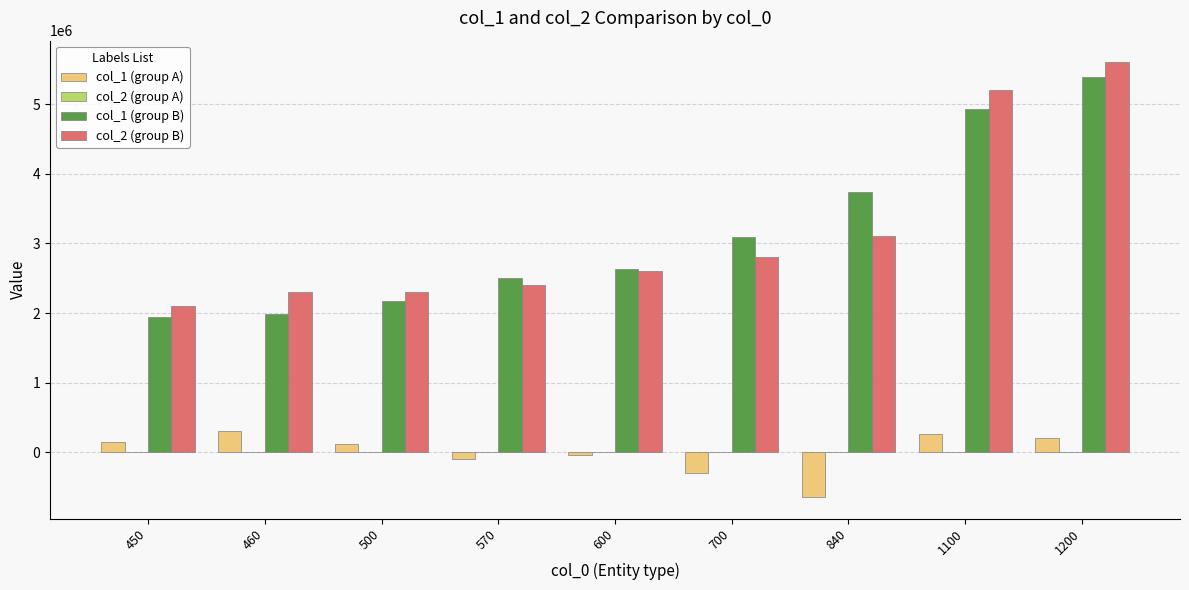

How many bars are there in each group?

3